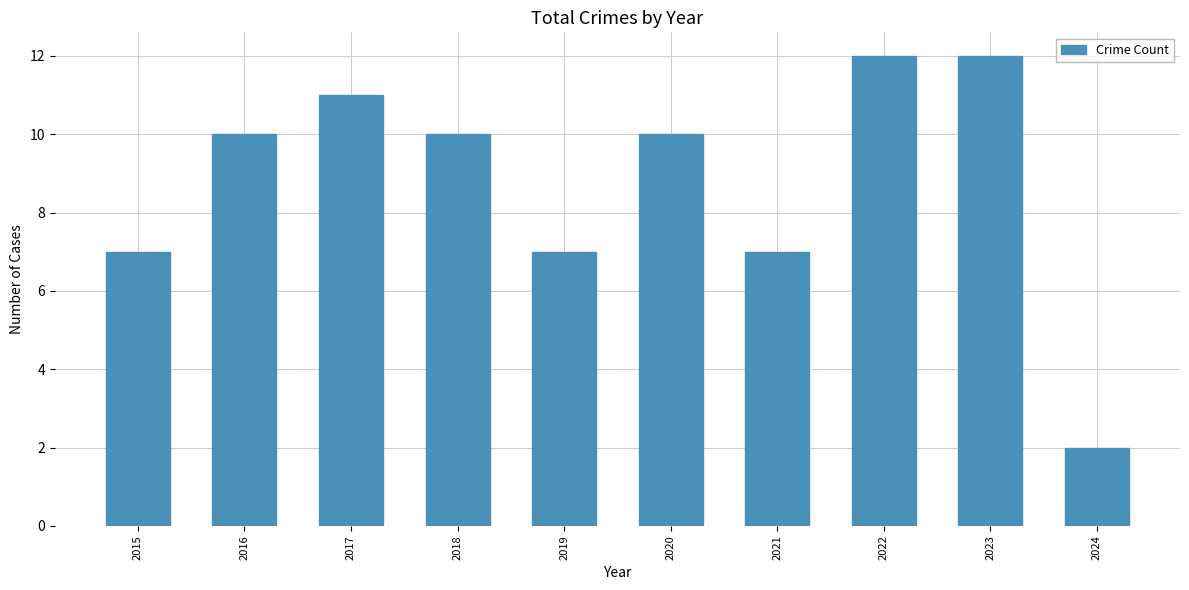

What is the smallest value displayed?

2